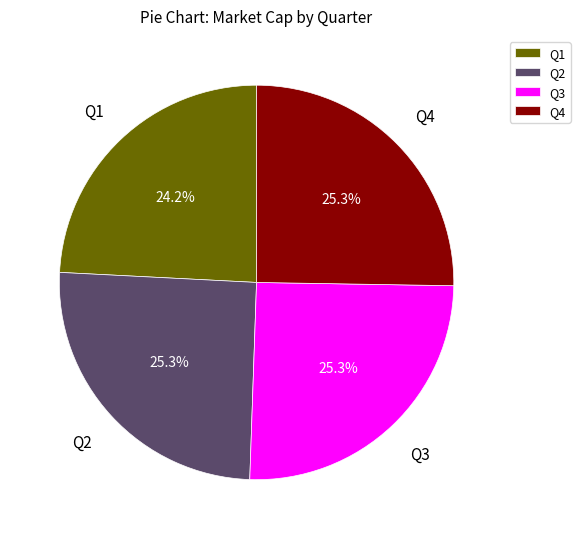

What percentage do Q2 and Q1 together represent?

49.5%